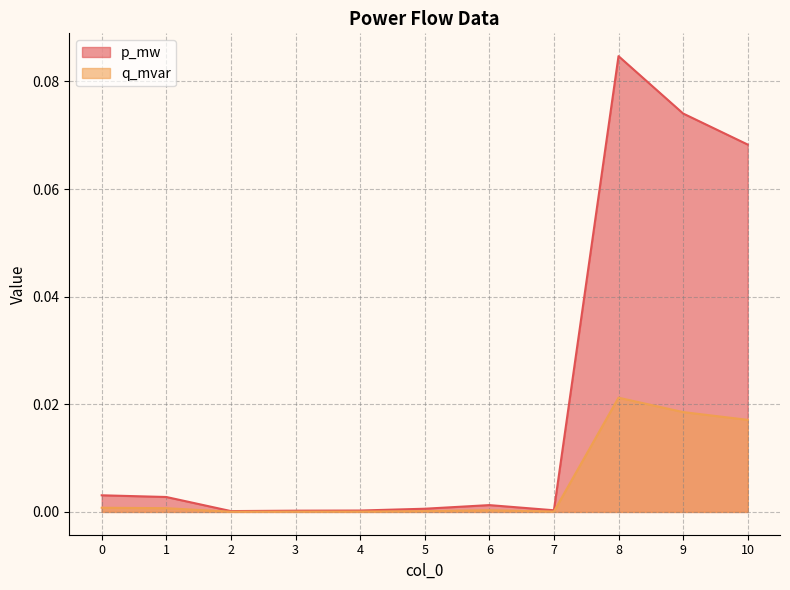

Reading left to right, extract all data points from this chart.

p_mw: 0=0.0	1=0.0	2=0.0	3=0.0	4=0.0	5=0.0	6=0.0	7=0.0	8=0.1	9=0.1	10=0.1
q_mvar: 0=0.0	1=0.0	2=0.0	3=0.0	4=0.0	5=0.0	6=0.0	7=0.0	8=0.0	9=0.0	10=0.0